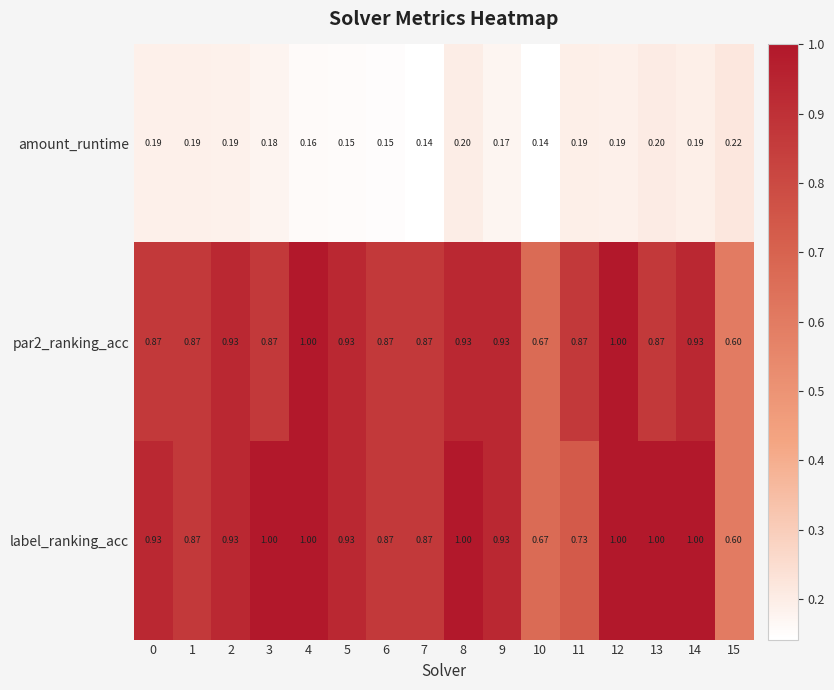

Which series has the largest total across all categories?

label_ranking_acc